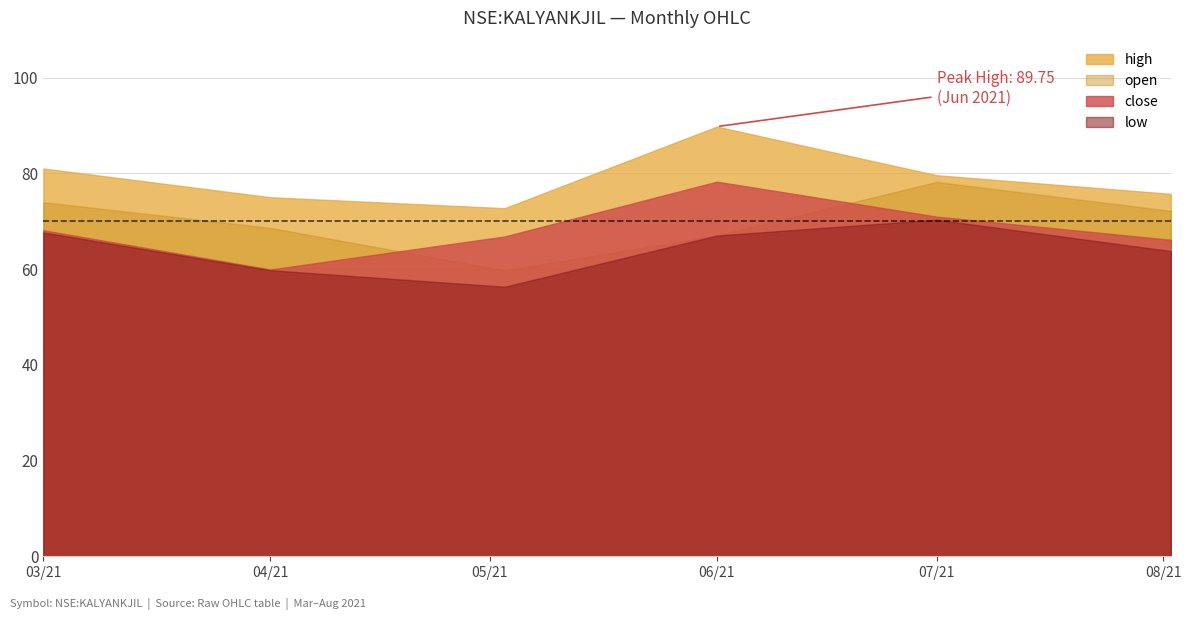

True or false: close has a value of 43.2 at 2021-06-01.

False